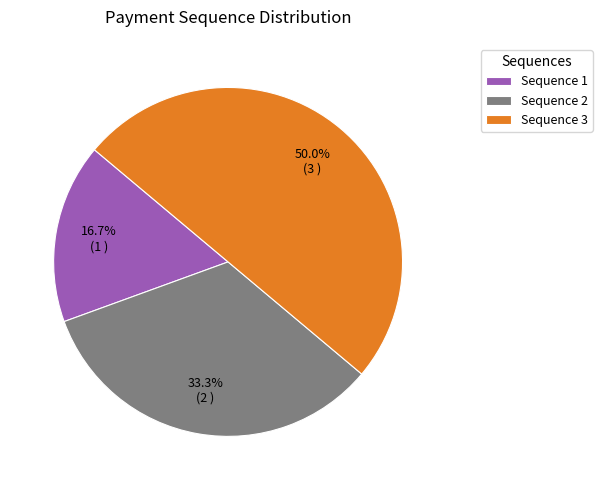

Rank the categories by value from lowest to highest.

Sequence 1, Sequence 2, Sequence 3